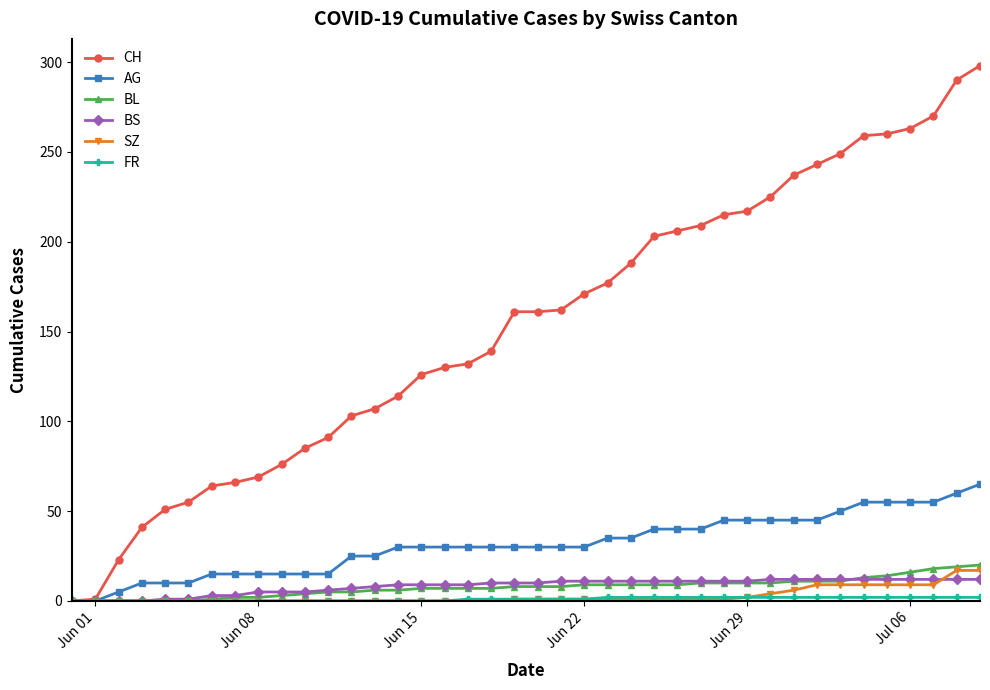

Which series has the largest total across all categories?

CH